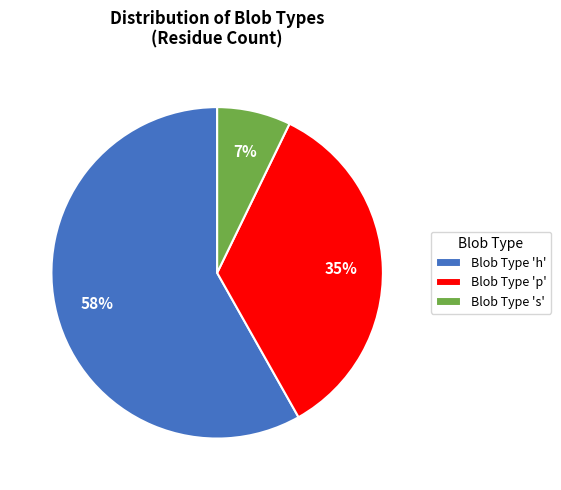

How many segments does this pie chart have?

3